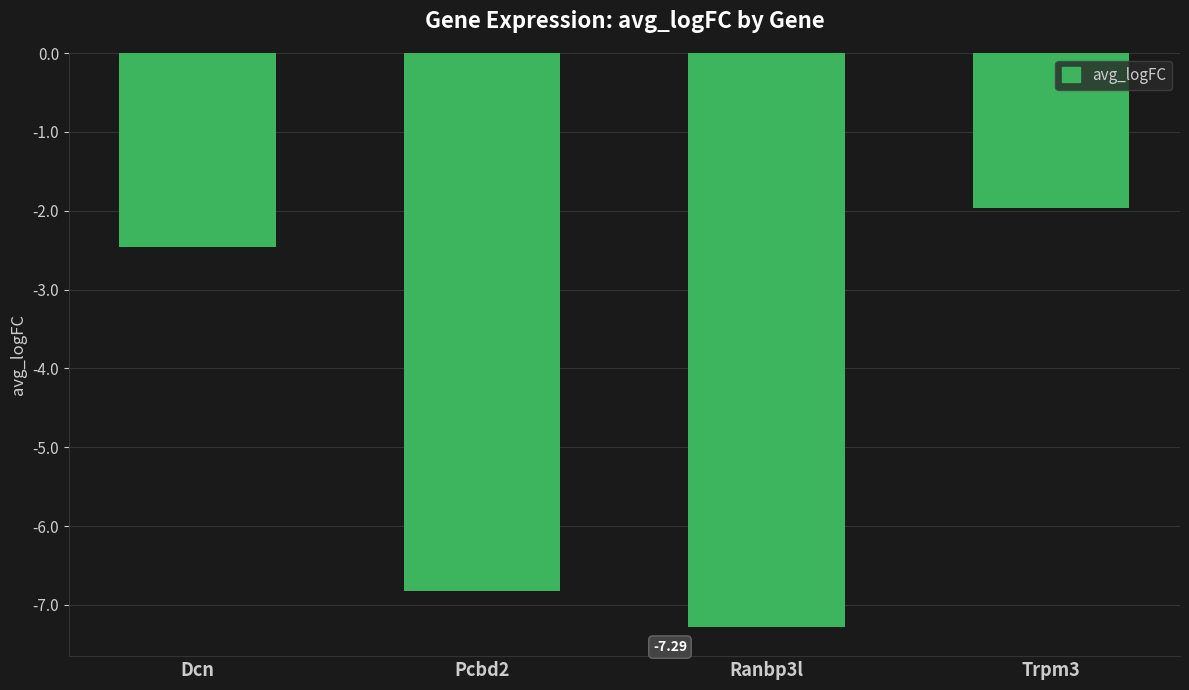

Reading left to right, what are all the values shown in this chart?

Dcn=-2.5	Pcbd2=-6.8	Ranbp3l=-7.3	Trpm3=-2.0